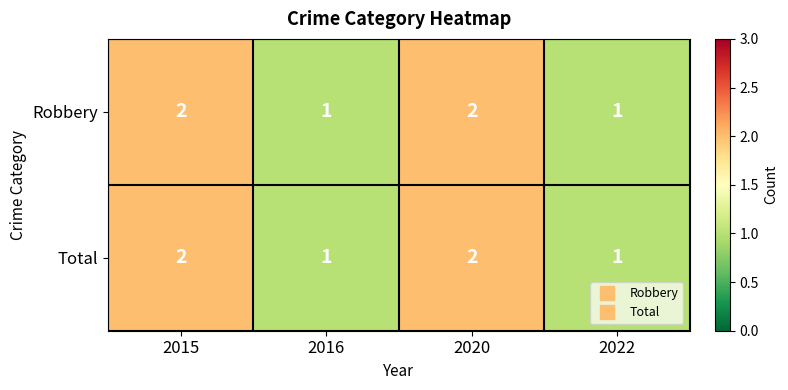

Reading left to right, list all the values displayed in this chart.

Robbery: 2	1	2	1
Total: 2	1	2	1